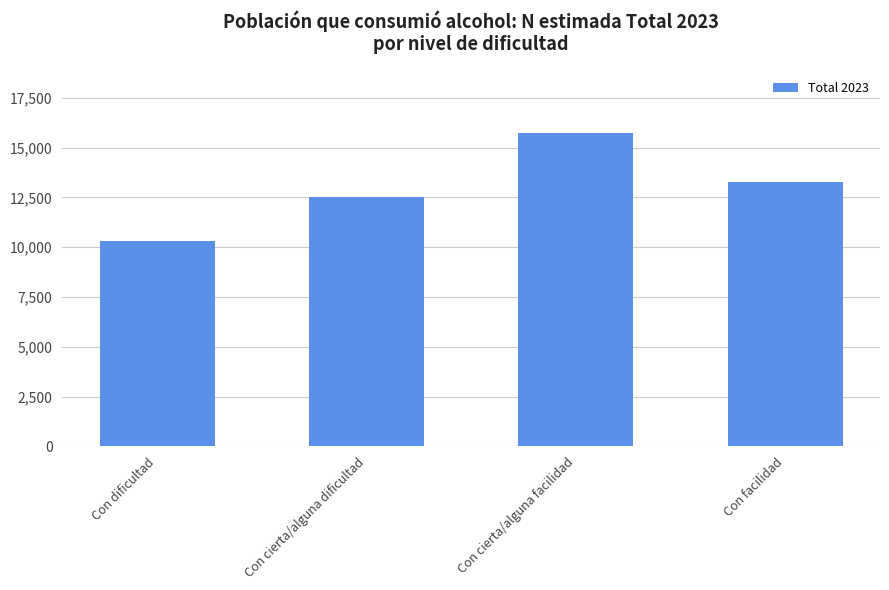

Reading left to right, list all the values displayed in this chart.

Con dificultad=10320	Con cierta/alguna dificultad=12525	Con cierta/alguna facilidad=15723	Con facilidad=13289